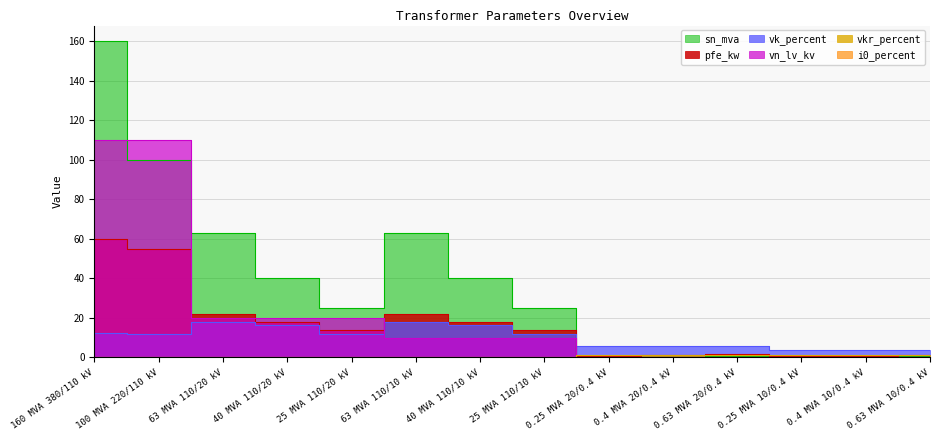

Which series has the largest total across all categories?

sn_mva